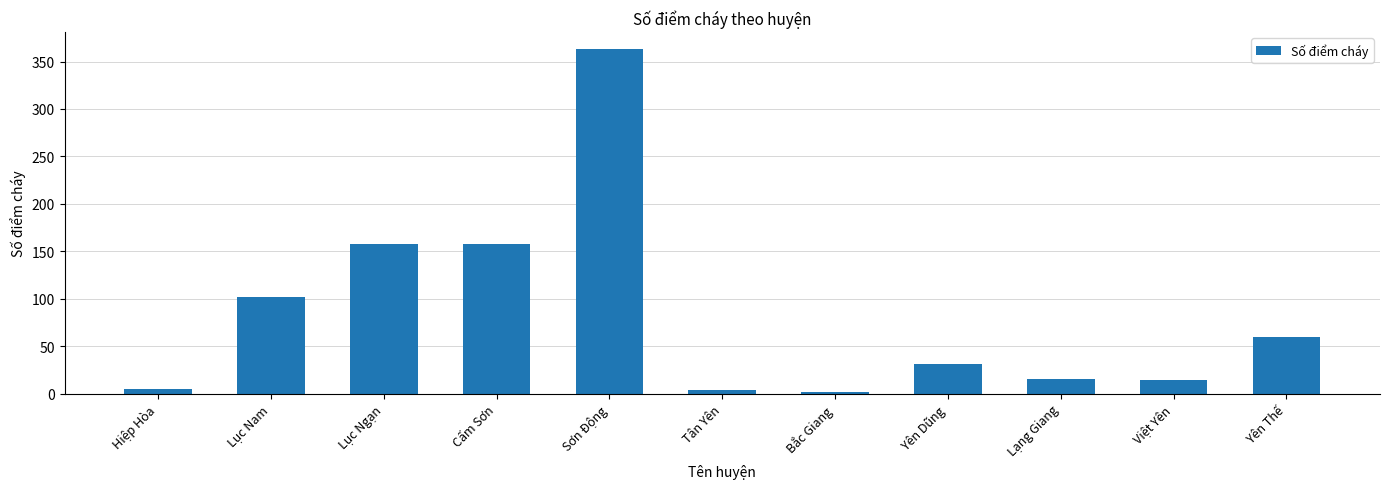

What is the average value?

83